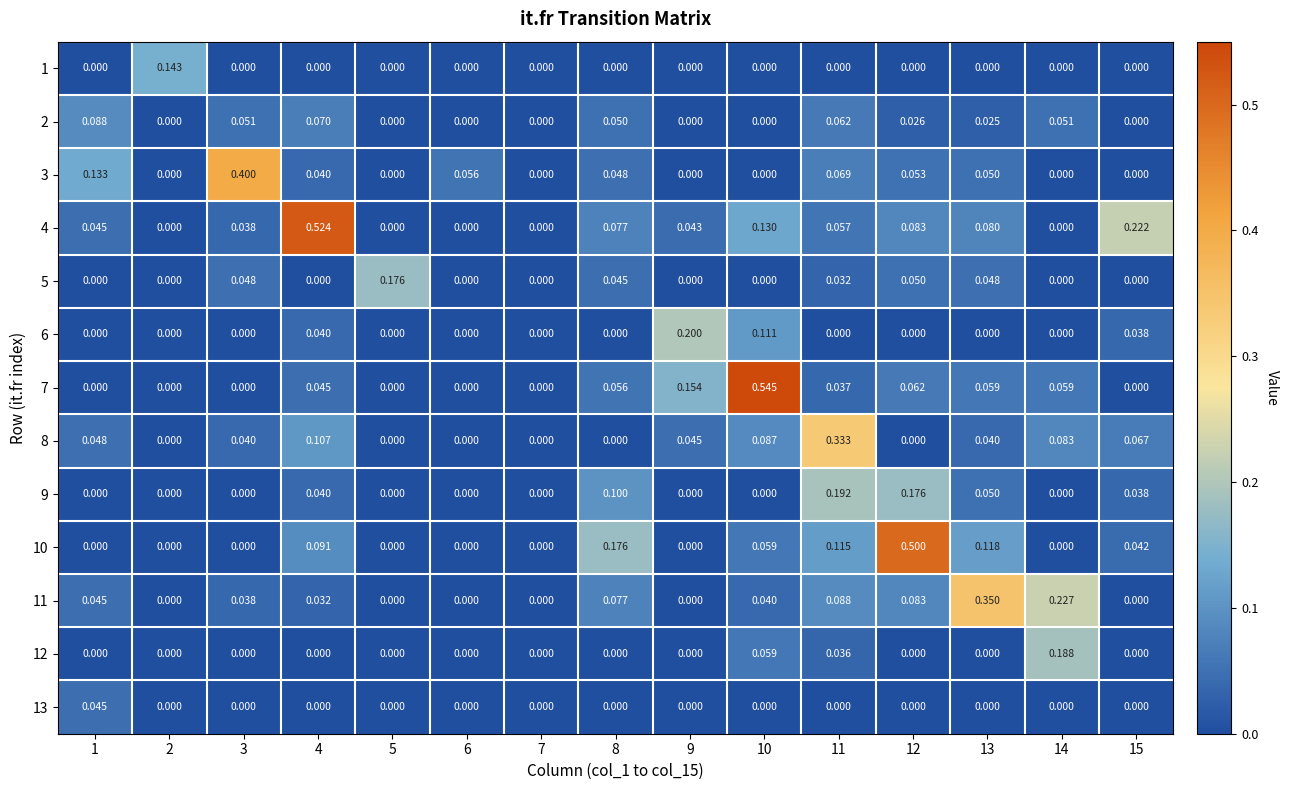

What is the spread (max minus min) of values at 12?

0.5